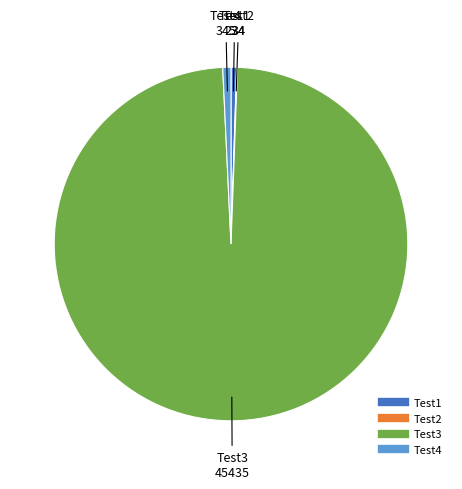

What is the ratio of the value at Test3 to the value at Test1?

194.2